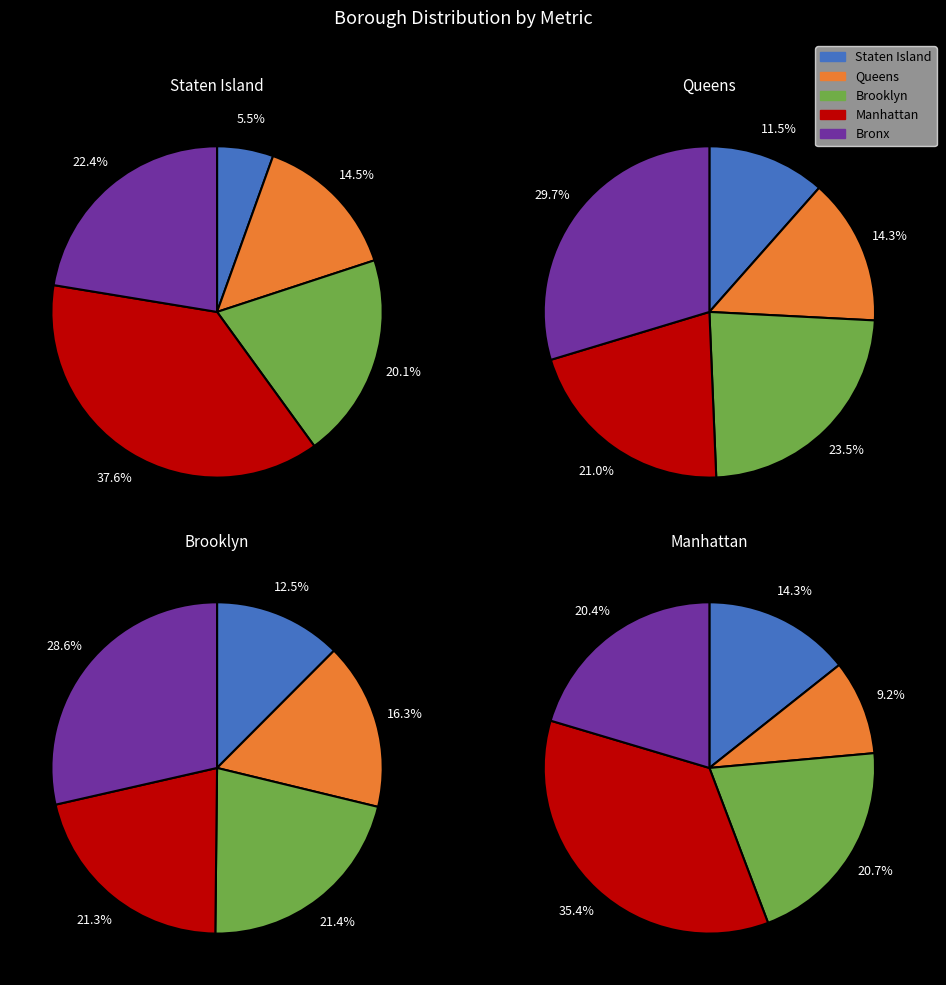

Does any single category account for the majority?

No